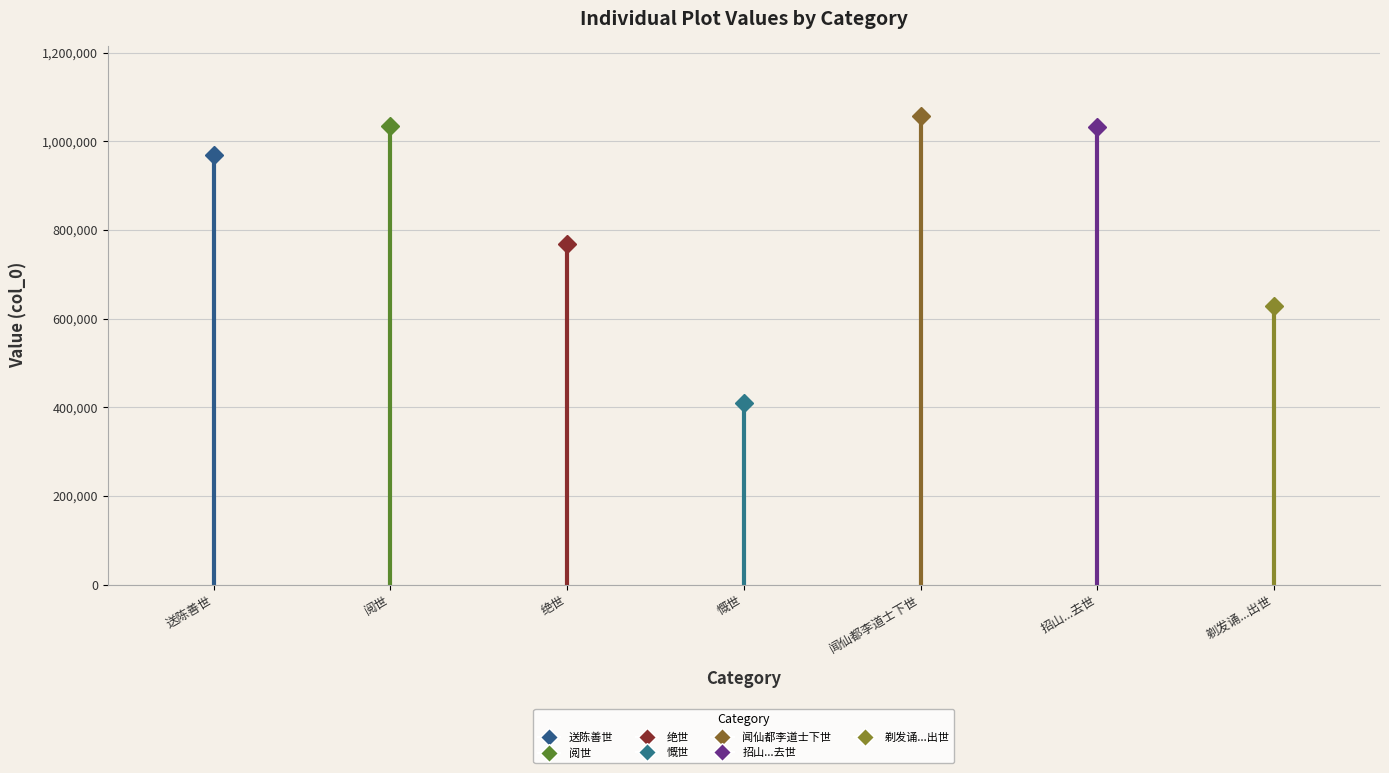

How many lines are shown in the chart?

1